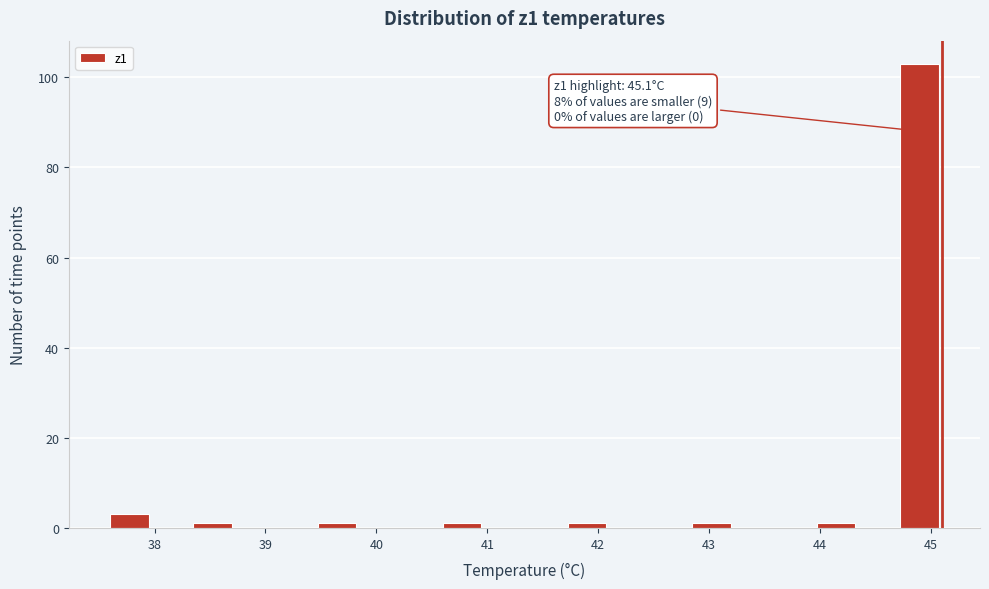

Around what value on the x-axis is the tallest bar? Give the approximate position of its centre, as read against the axis.

44.9